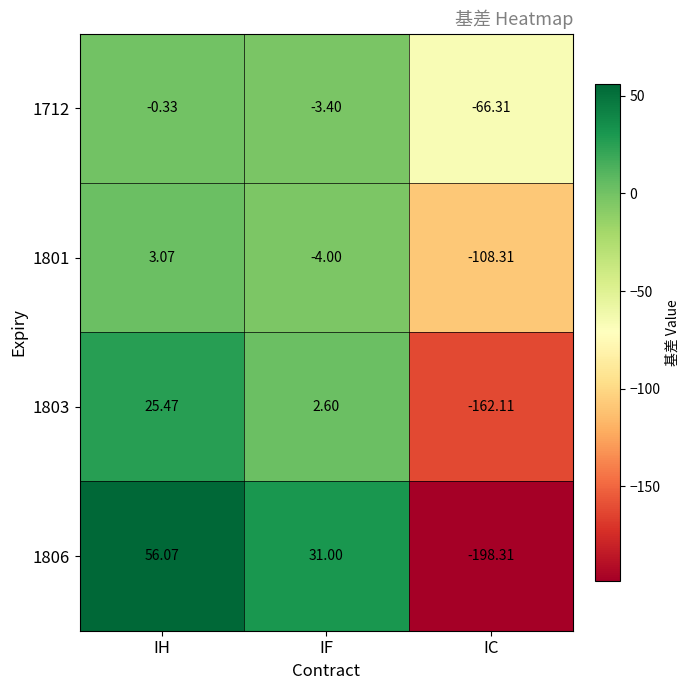

List the labels in order of 1803 value, largest first.

IH, IF, IC